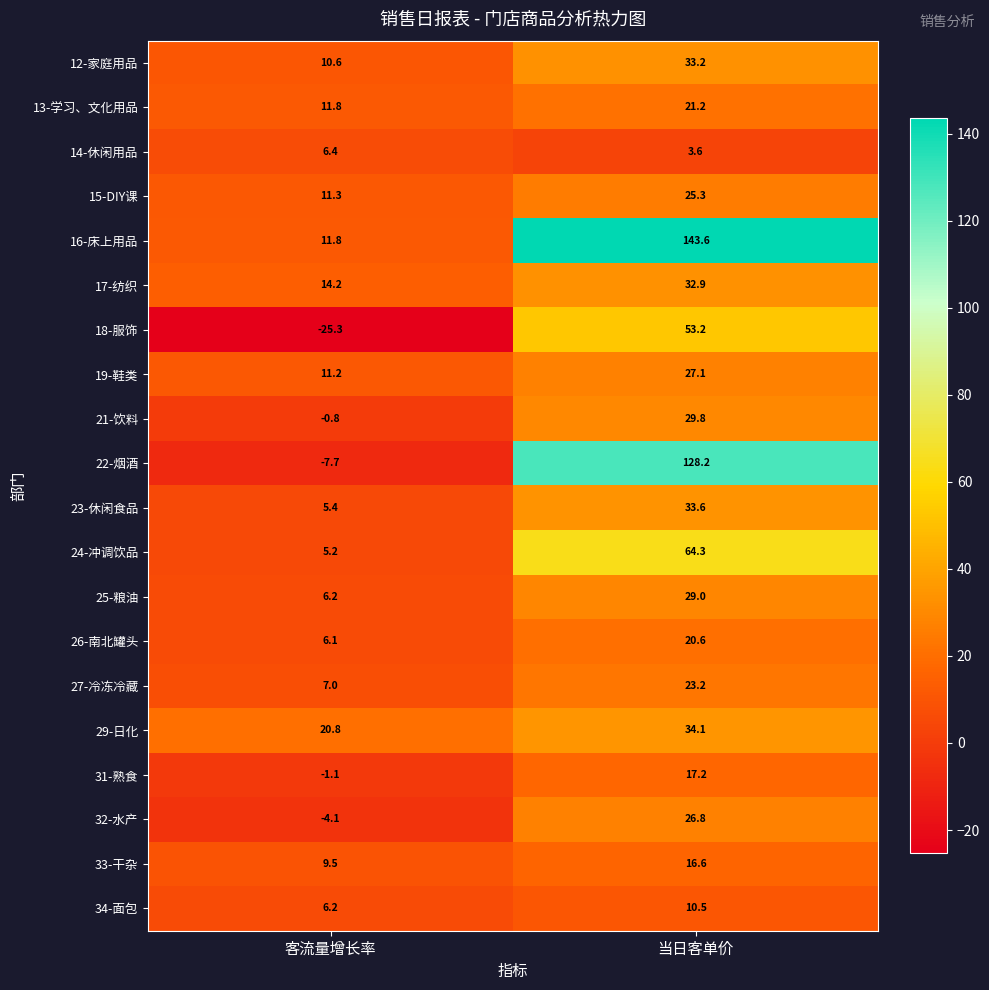

Which series has the largest range (max minus min)?

22-烟酒